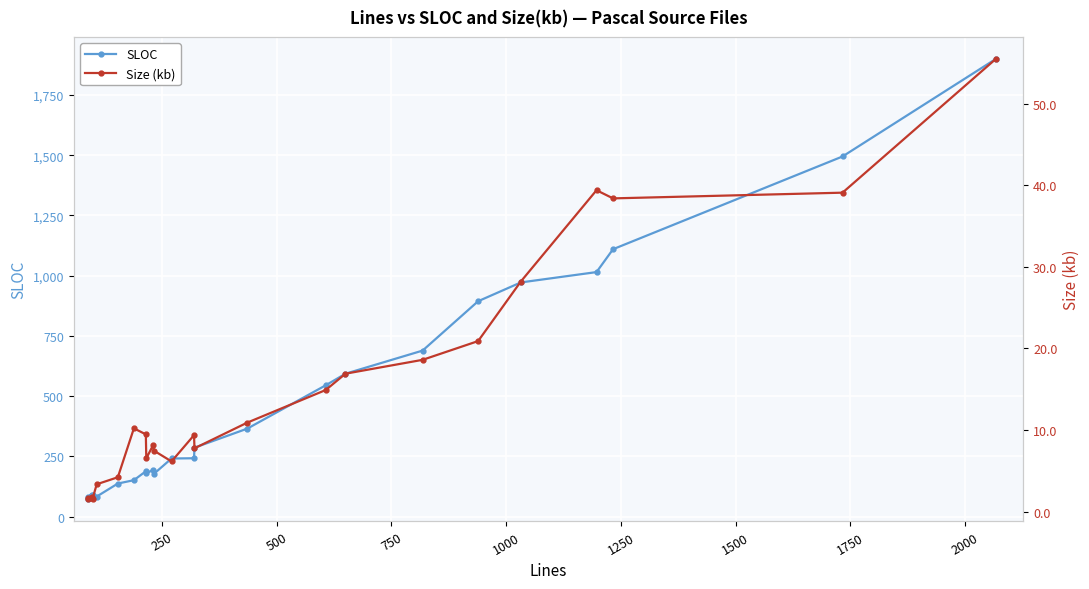

What is the value of the SLOC point at the 12th from the left?

178